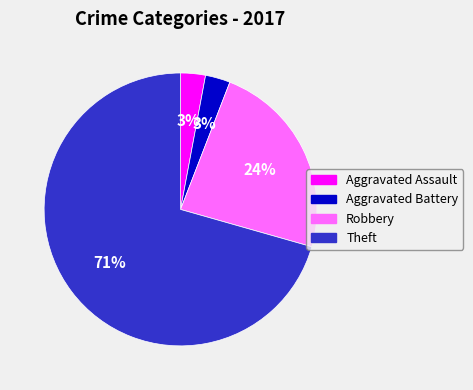

How many slices are in this pie chart?

4